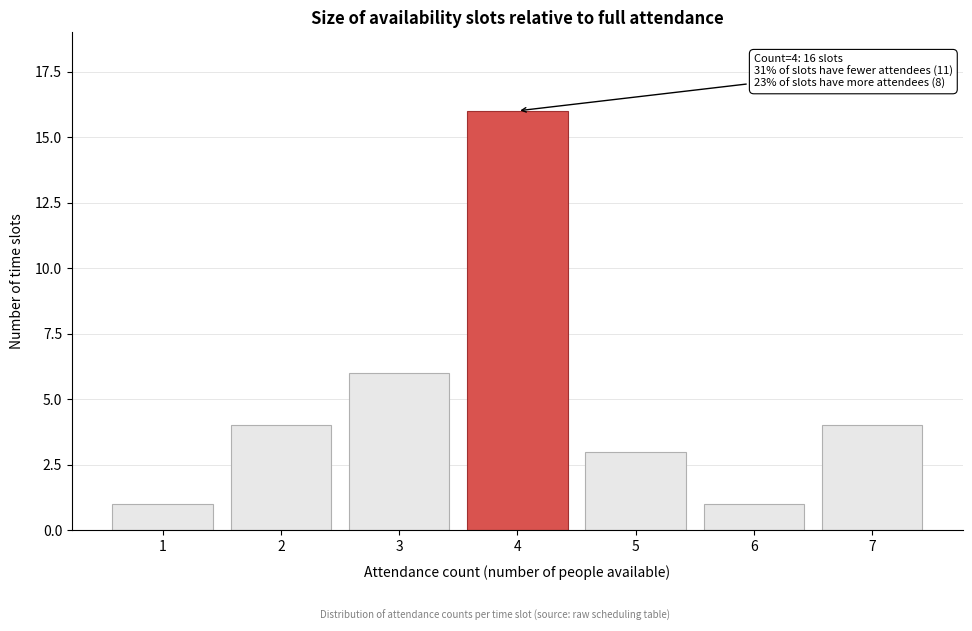

Reading left to right, transcribe all the data shown in this chart.

1=1	2=4	3=6	4=16	5=3	6=1	7=4